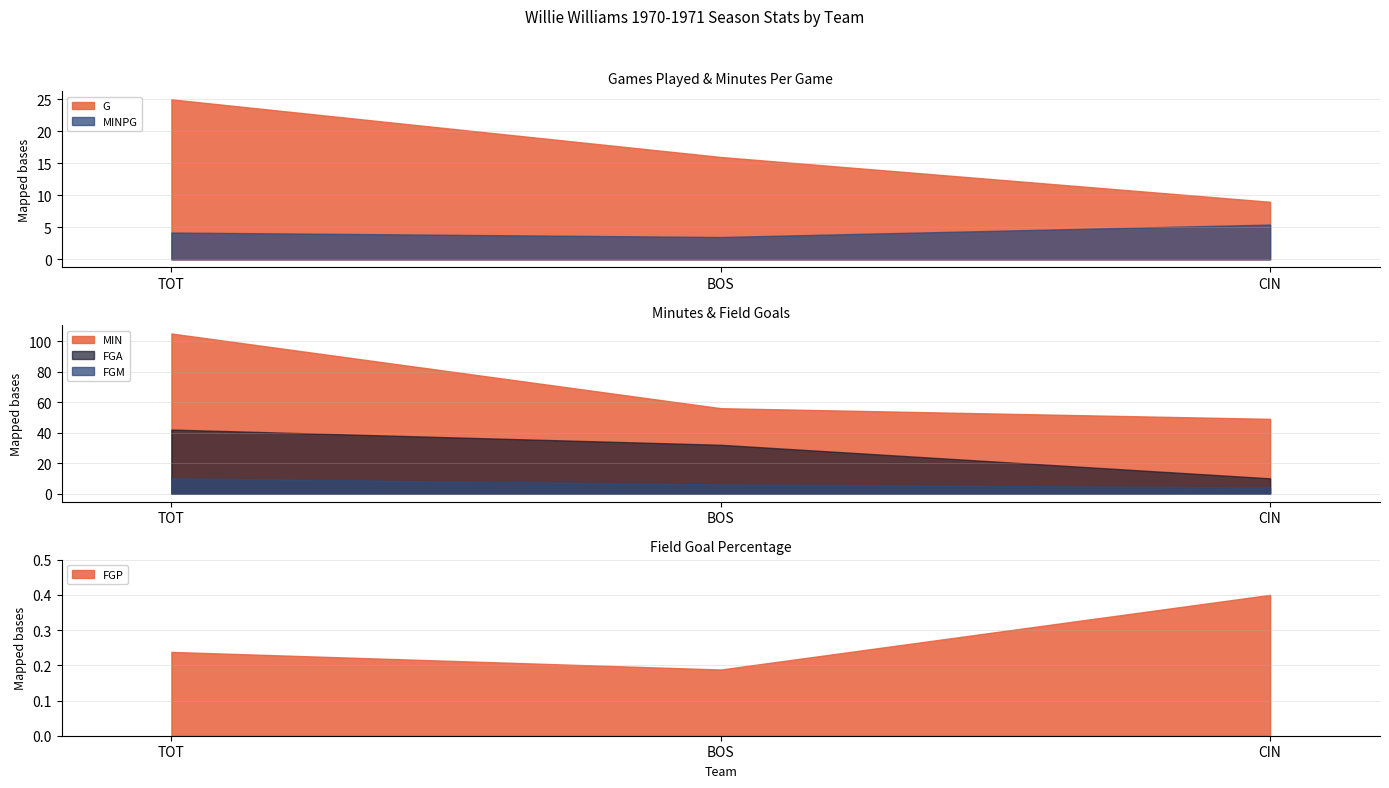

What is the lowest value of the FGM series?

4